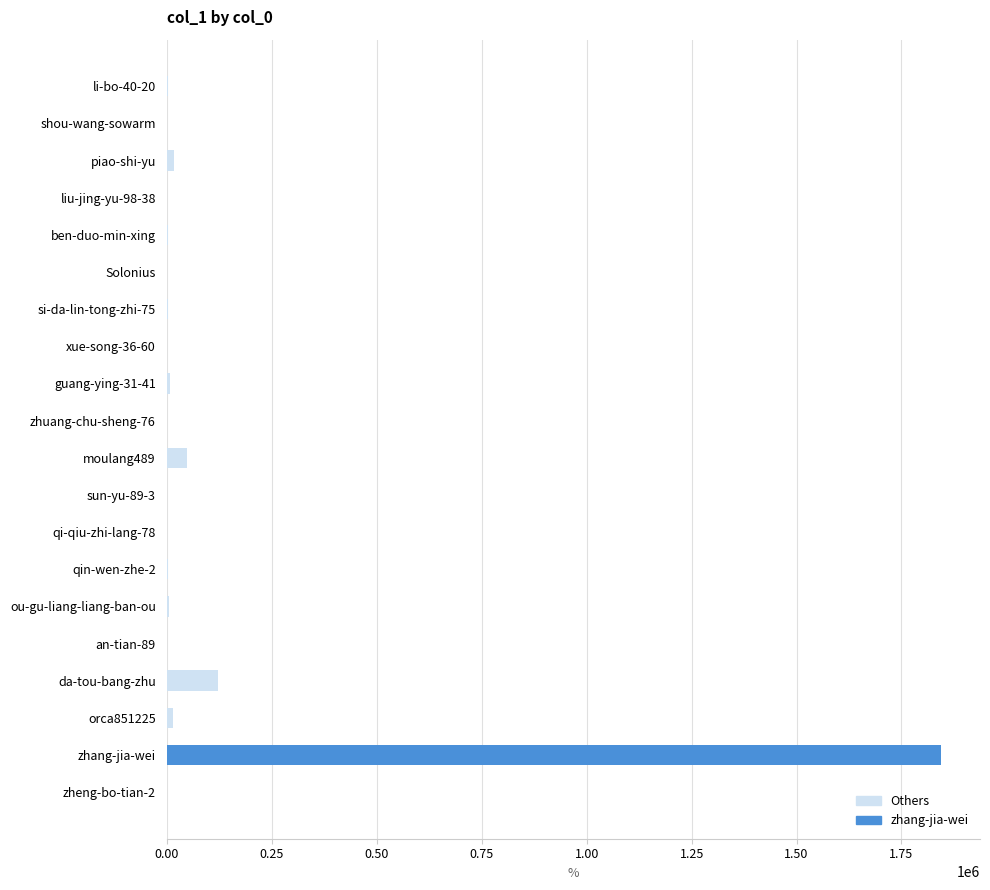

Which label corresponds to the largest value in the chart?

zhang-jia-wei